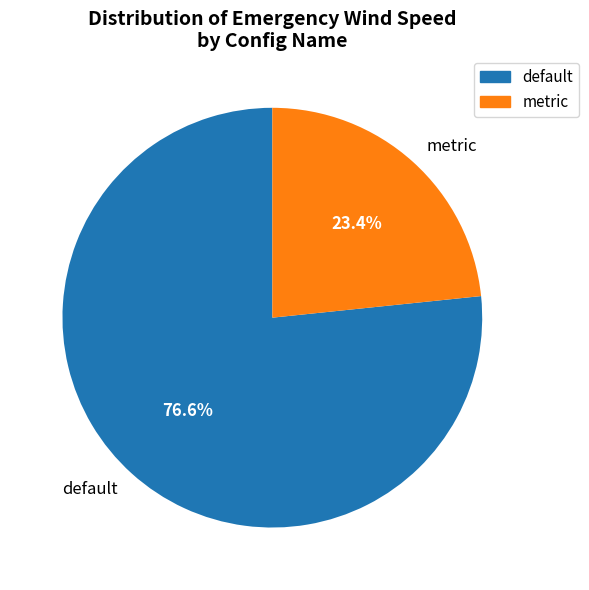

Rank the categories by value from lowest to highest.

metric, default